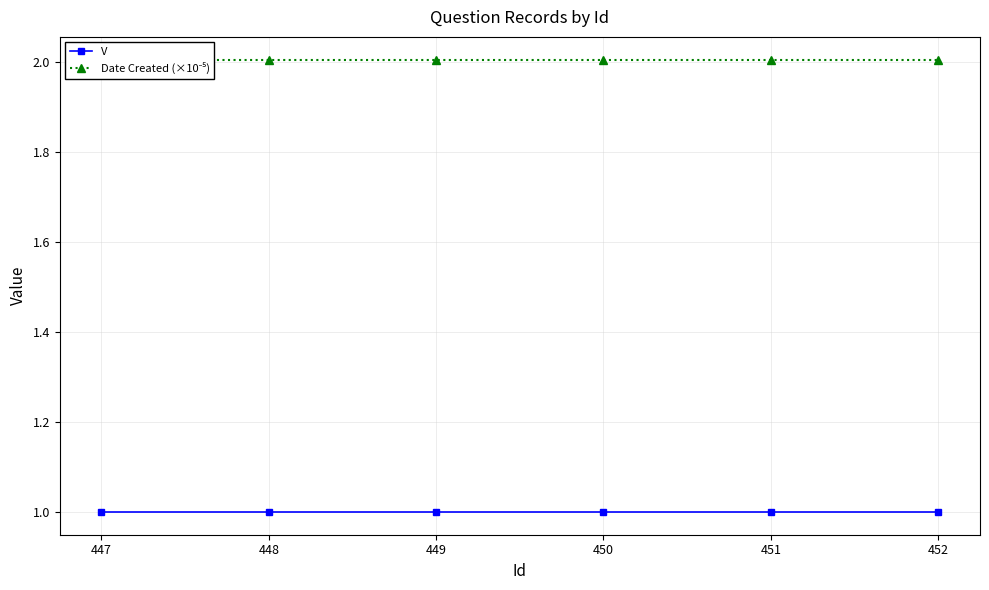

What is the approximate value of V at 450?

1.0